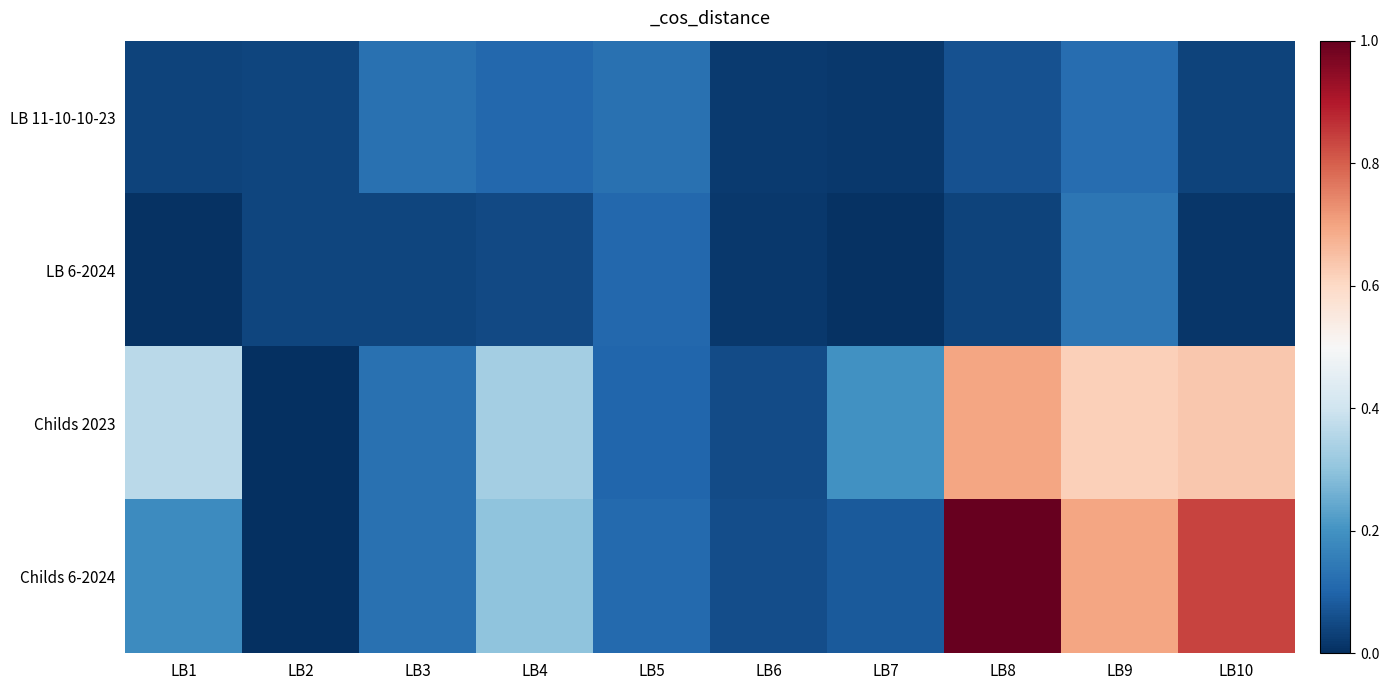

Reading left to right, what are all the values shown in this chart?

LB 11-10-10-23: LB1=0.0	LB2=0.0	LB3=0.1	LB4=0.1	LB5=0.1	LB6=0.0	LB7=0.0	LB8=0.1	LB9=0.1	LB10=0.0
LB 6-2024: LB1=0.0	LB2=0.0	LB3=0.0	LB4=0.0	LB5=0.1	LB6=0.0	LB7=0.0	LB8=0.0	LB9=0.1	LB10=0.0
Childs 2023: LB1=0.4	LB2=0.0	LB3=0.1	LB4=0.3	LB5=0.1	LB6=0.1	LB7=0.2	LB8=0.7	LB9=0.6	LB10=0.6
Childs 6-2024: LB1=0.2	LB2=0.0	LB3=0.1	LB4=0.3	LB5=0.1	LB6=0.1	LB7=0.1	LB8=1.0	LB9=0.7	LB10=0.8